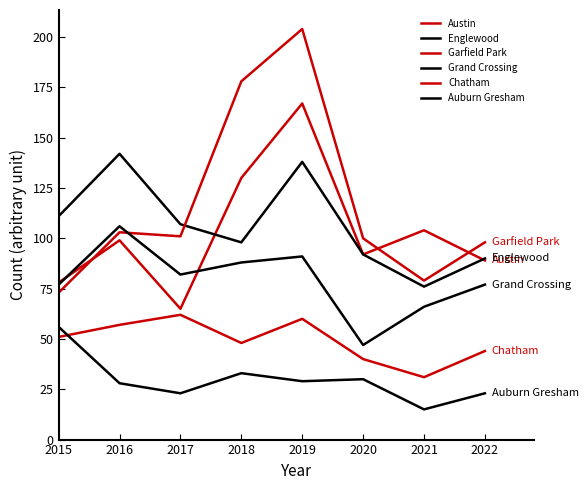

Does the chart have visible grid lines?

No